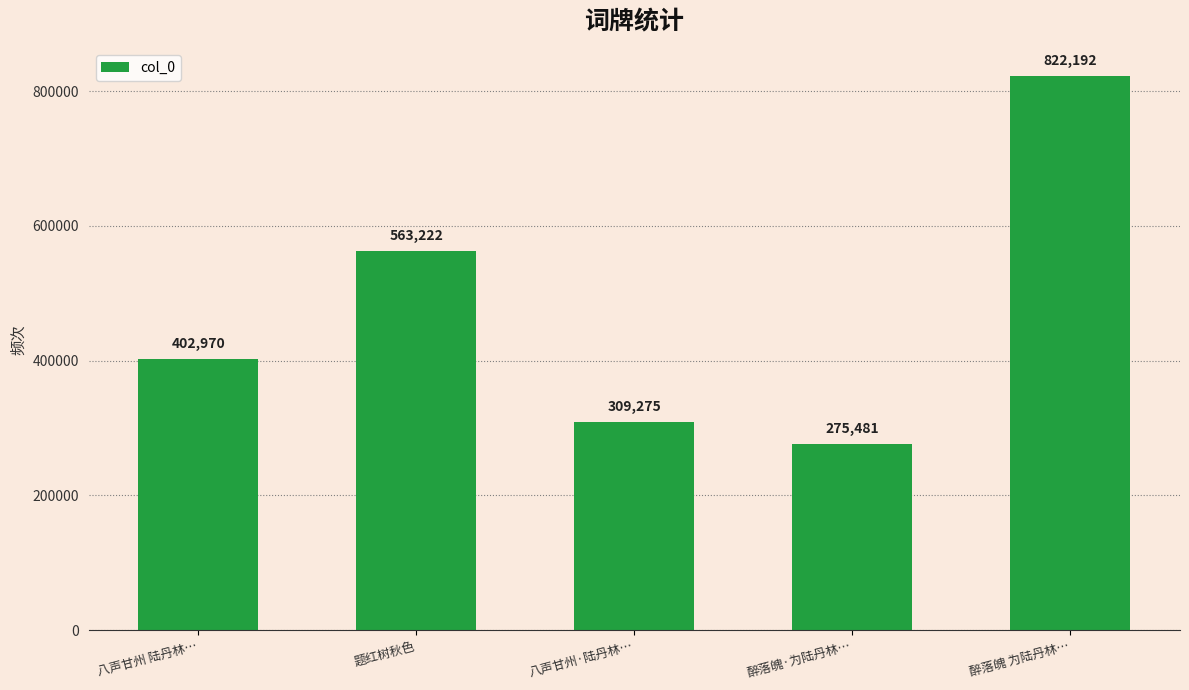

Approximately how many times larger is the value at 八声甘州·陆丹林… compared to 醉落魄·为陆丹林…?

1.1